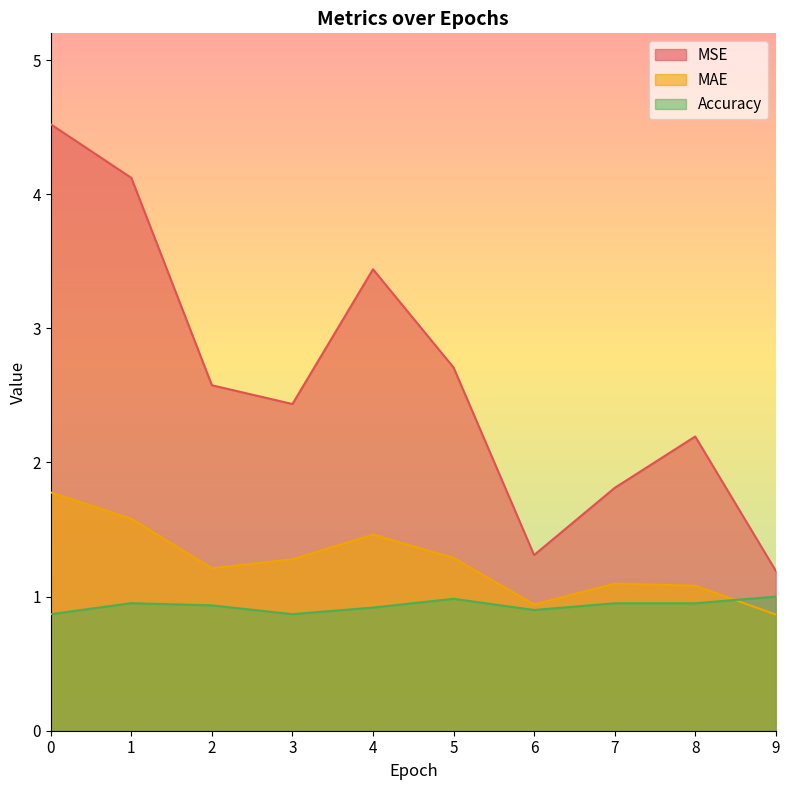

Rank the categories by MSE value from highest to lowest.

0, 1, 4, 5, 2, 3, 8, 7, 6, 9